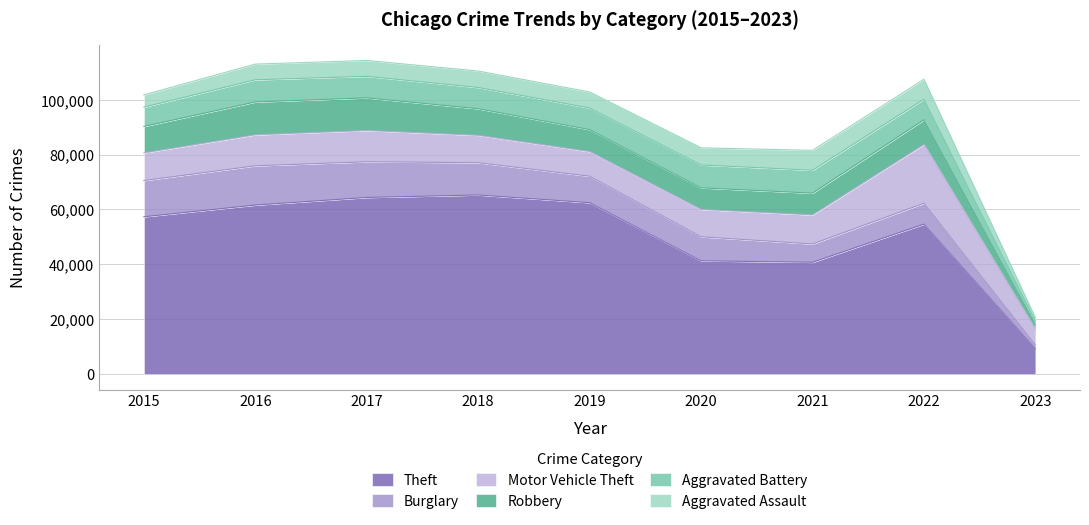

What are all the series names shown in the legend?

Theft, Burglary, Motor Vehicle Theft, Robbery, Aggravated Battery, Aggravated Assault